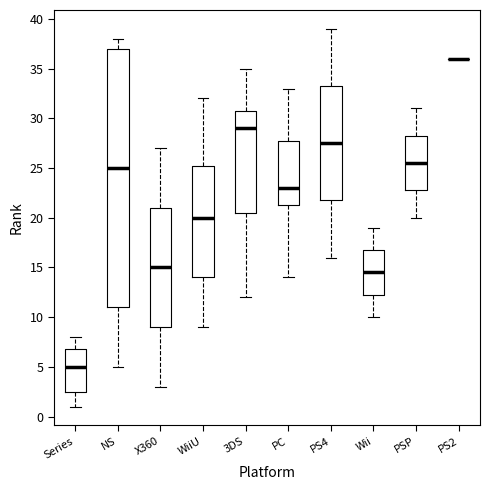

Reading left to right, read every box against the y-axis: the position of its median line, the range the box covers, and the ends of its whiskers. The values are not printed on the chart, so give them approximately, as read against the axis.

Series: median 5.0, box 2.5 to 7.0, whiskers 1.0 to 8.0
NS: median 25.0, box 11.0 to 37.0, whiskers 5.0 to 38.0
X360: median 15.0, box 9.0 to 21.0, whiskers 3.0 to 27.0
WiiU: median 20.0, box 14.0 to 25.5, whiskers 9.0 to 32.0
3DS: median 29.0, box 20.5 to 31.0, whiskers 12.0 to 35.0
PC: median 23.0, box 21.5 to 28.0, whiskers 14.0 to 33.0
PS4: median 27.5, box 22.0 to 33.5, whiskers 16.0 to 39.0
Wii: median 14.5, box 12.5 to 17.0, whiskers 10.0 to 19.0
PSP: median 25.5, box 23.0 to 28.5, whiskers 20.0 to 31.0
PS2: box collapsed to a line at 36.0, whiskers 36.0 to 36.0